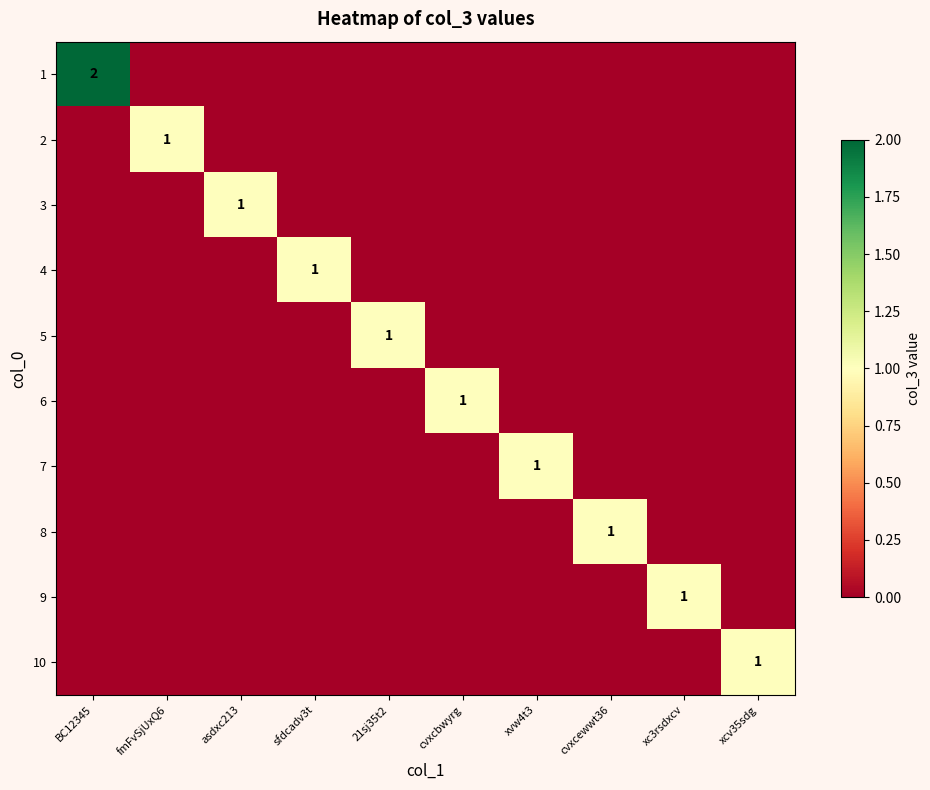

Between sfdcadv3t and cvxcewwt36, which is larger?

sfdcadv3t